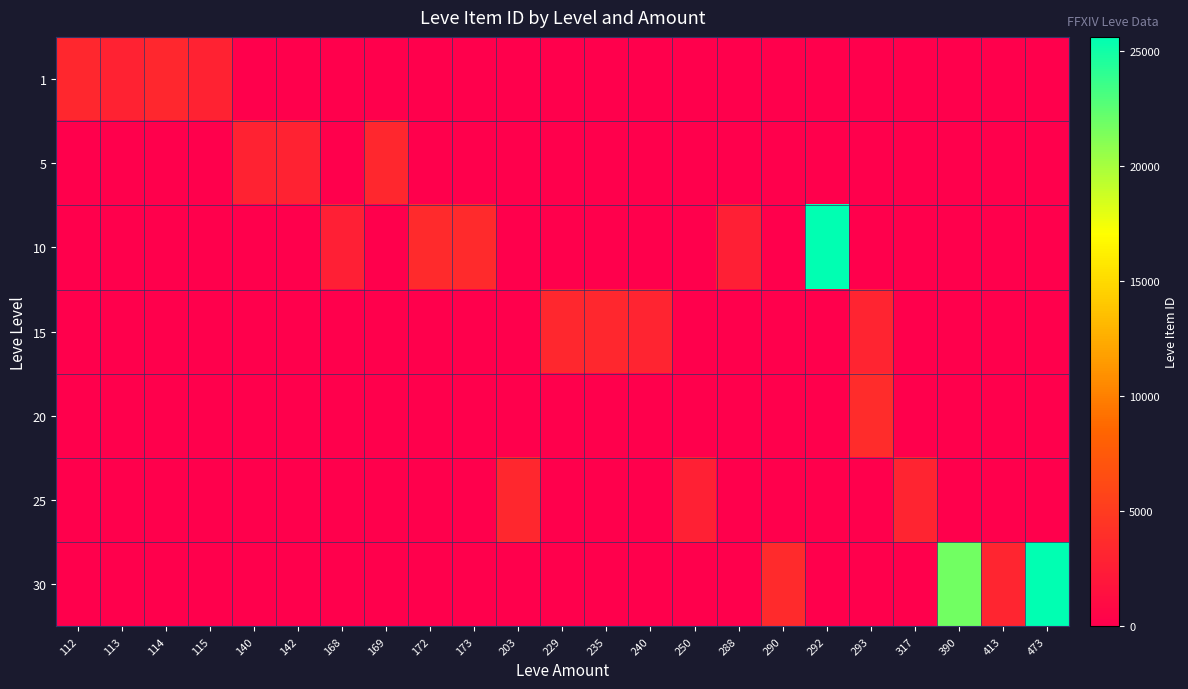

What is the difference between the highest and lowest values at 142?

3001